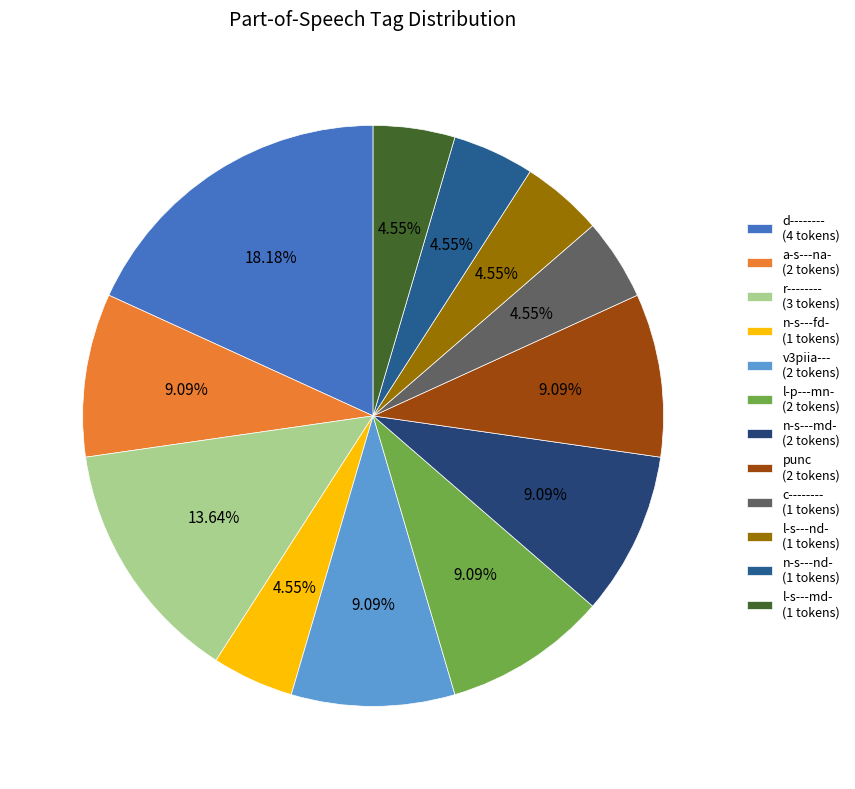

Count the number of slices in the pie.

12